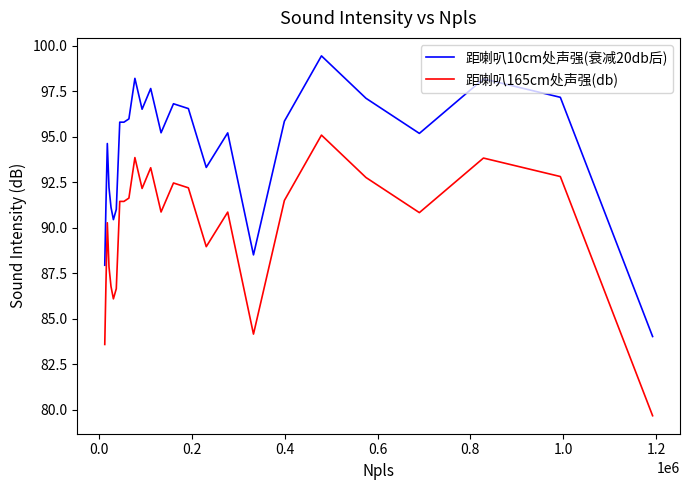

What is the difference between the maximum and minimum values in the 距喇叭10cm处声强(衰减20db后) series?

15.4